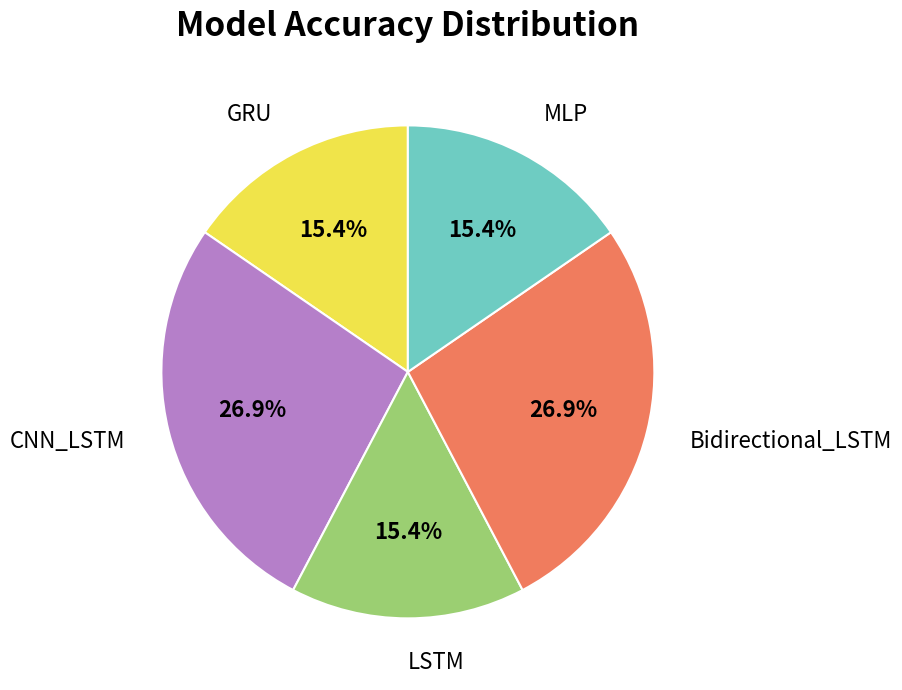

Approximately how many times larger is the value at CNN_LSTM compared to GRU?

1.7